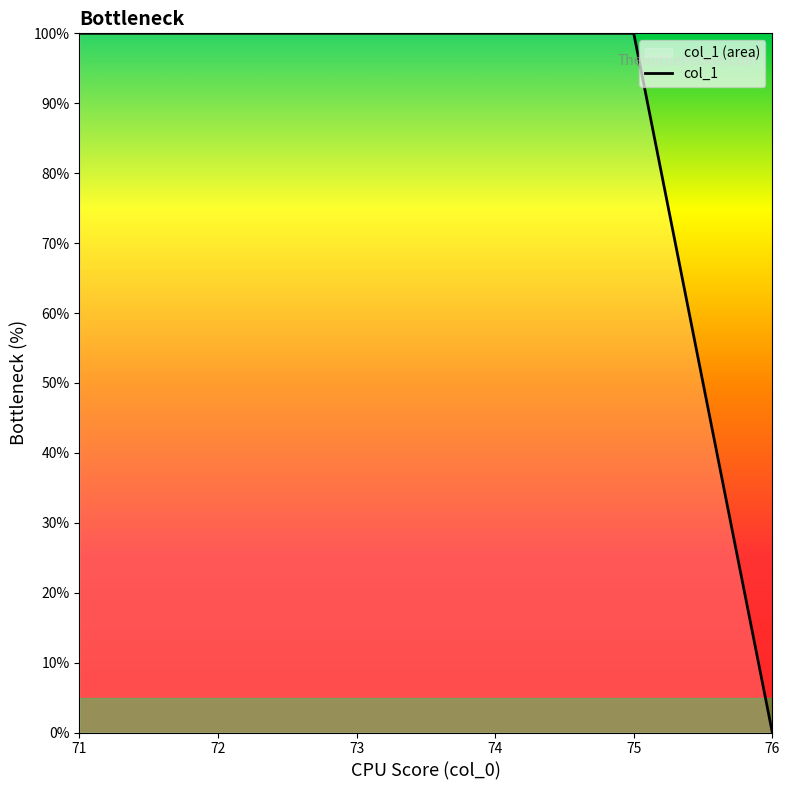

Between 76 and 72, which is larger?

72